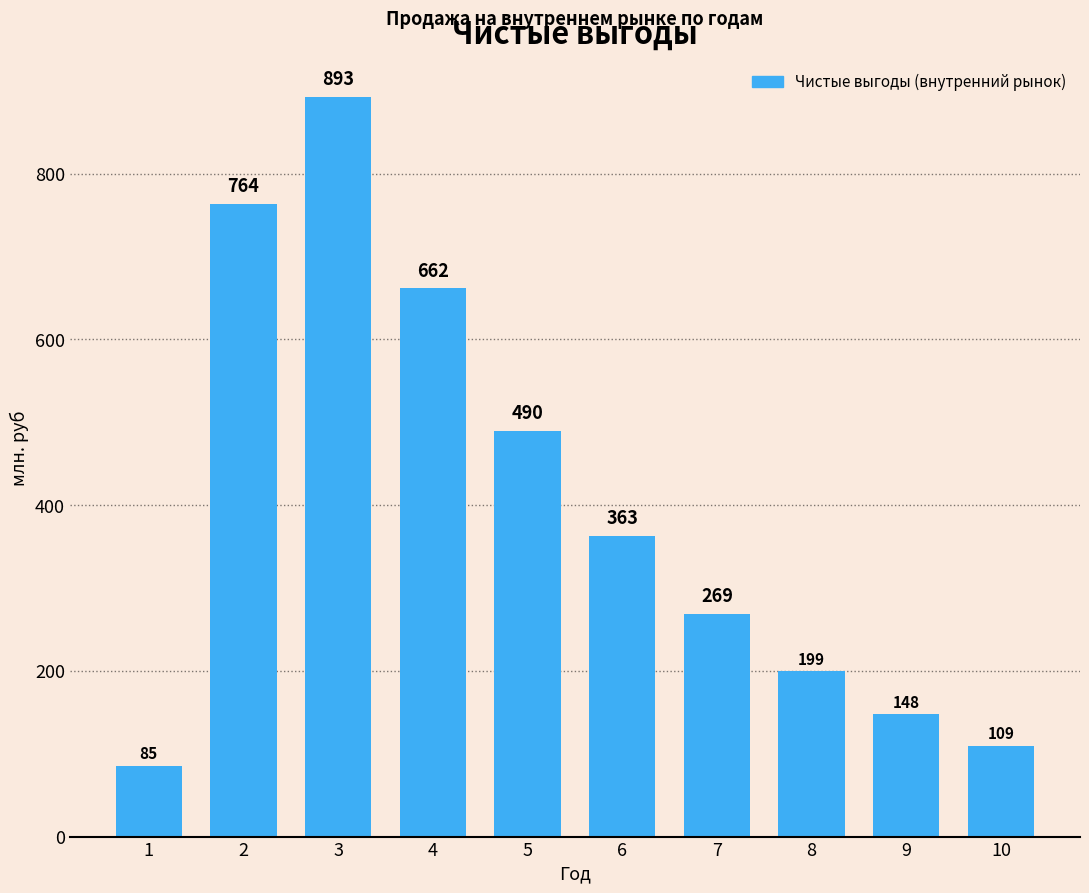

What is the greatest value displayed?

893.0